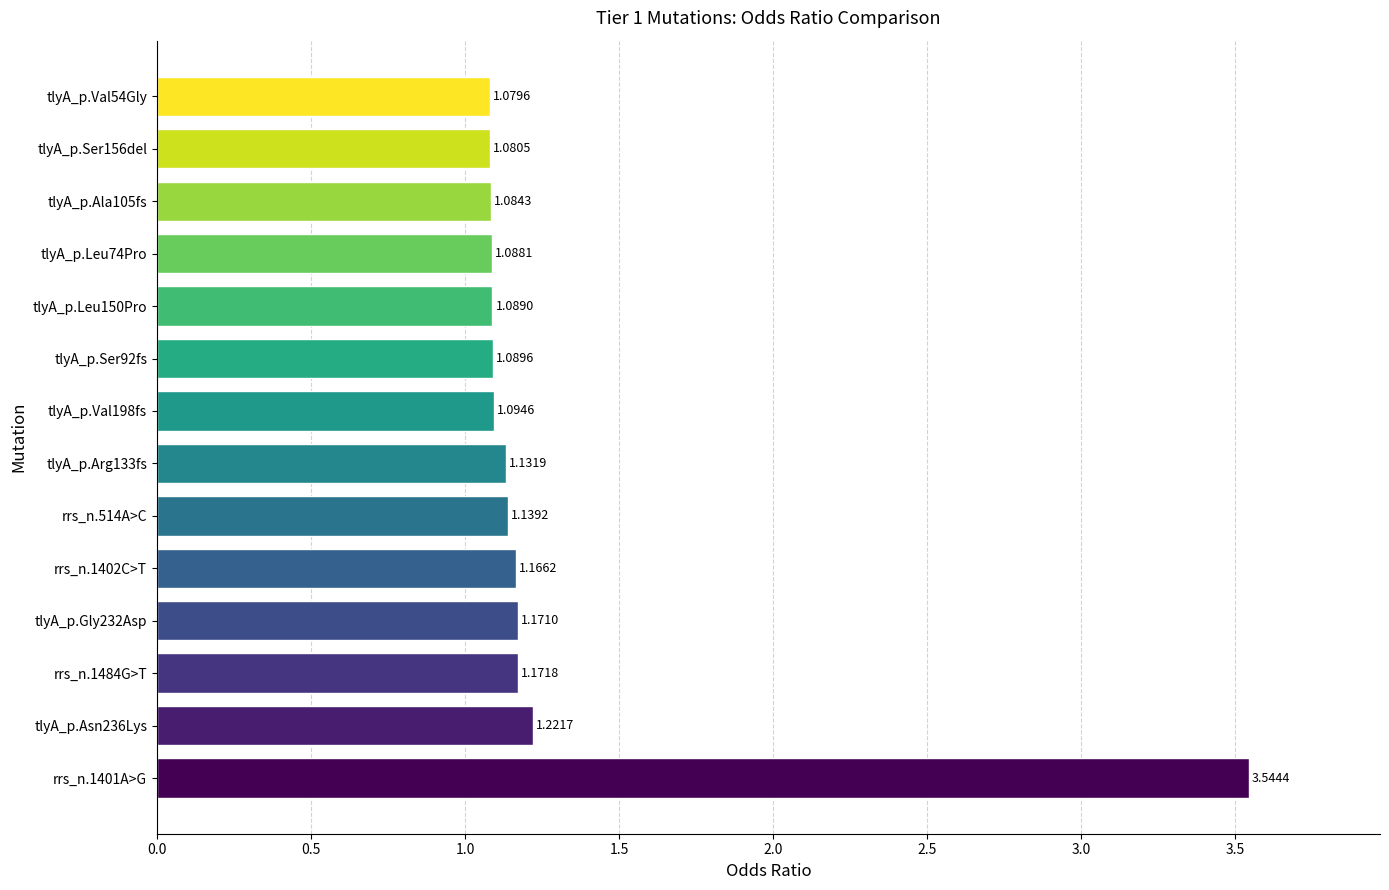

What is the average value?

1.3